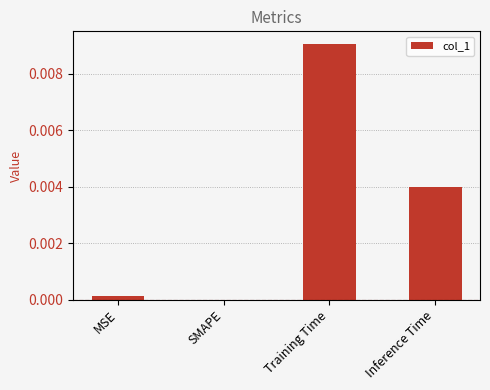

Is it true that the value at Training Time is 0.0?

True